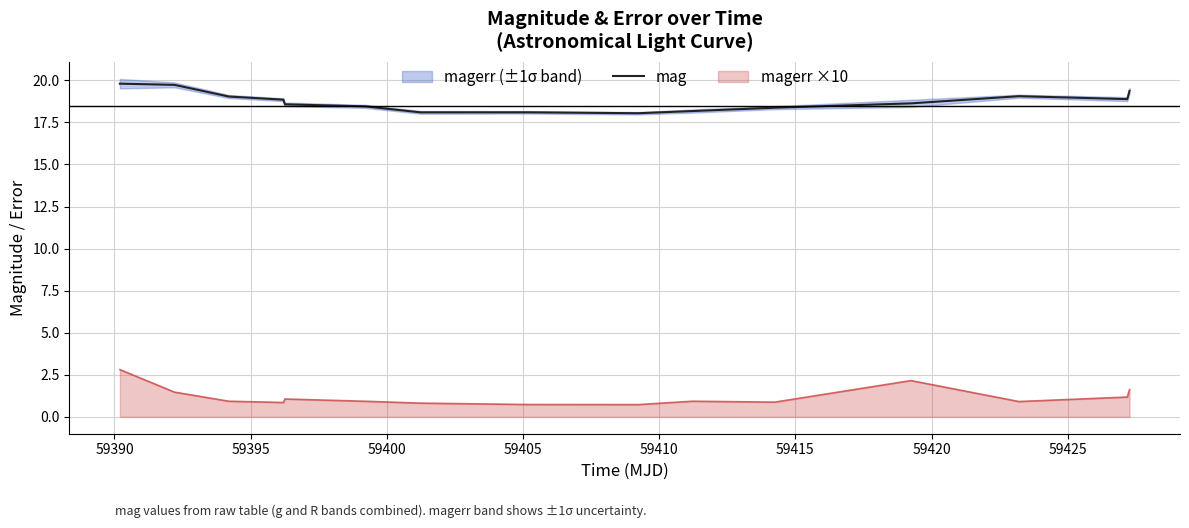

What is the lowest value of the mag series?

18.0